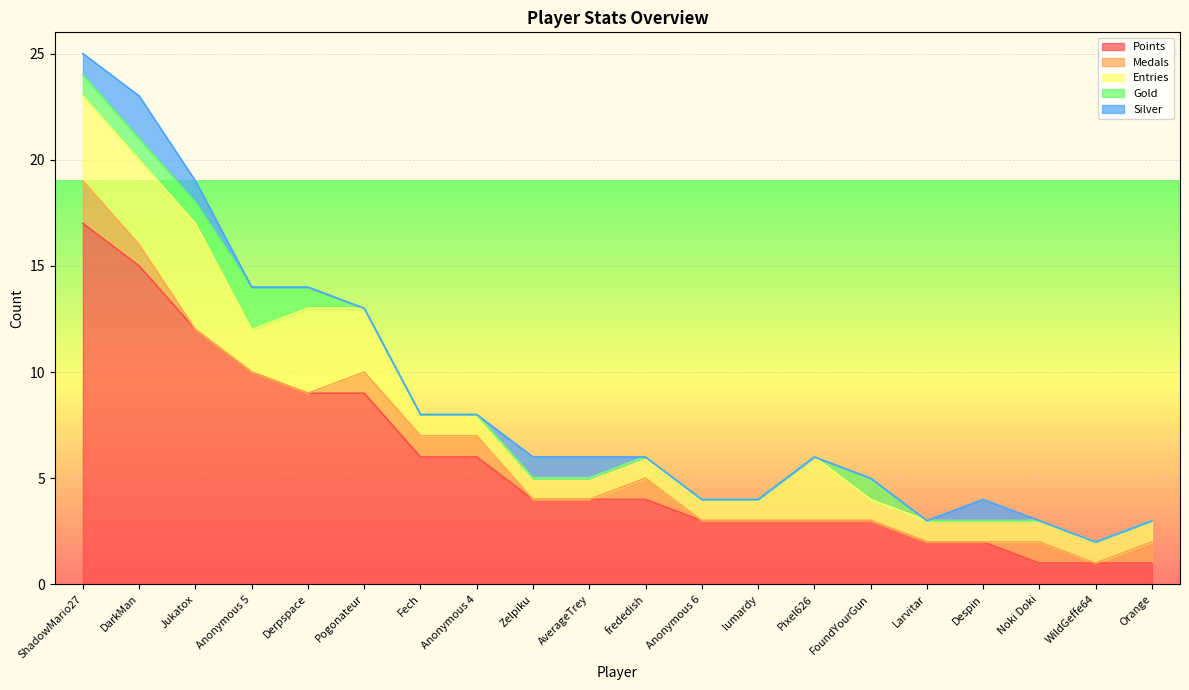

What is the label of the 16th point from the right?

Derpspace